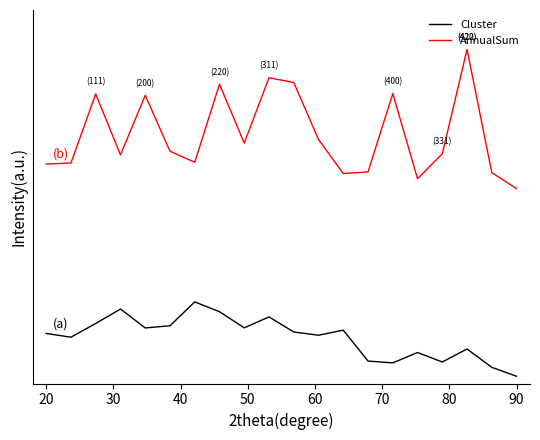

How many interior local valleys does the AnnualSum series have?

5